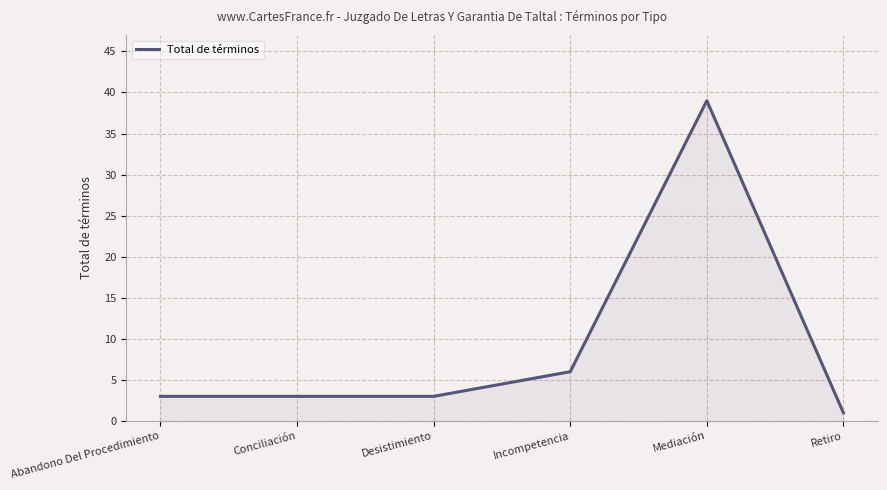

Which has a higher value, Retiro or Desistimiento?

Desistimiento